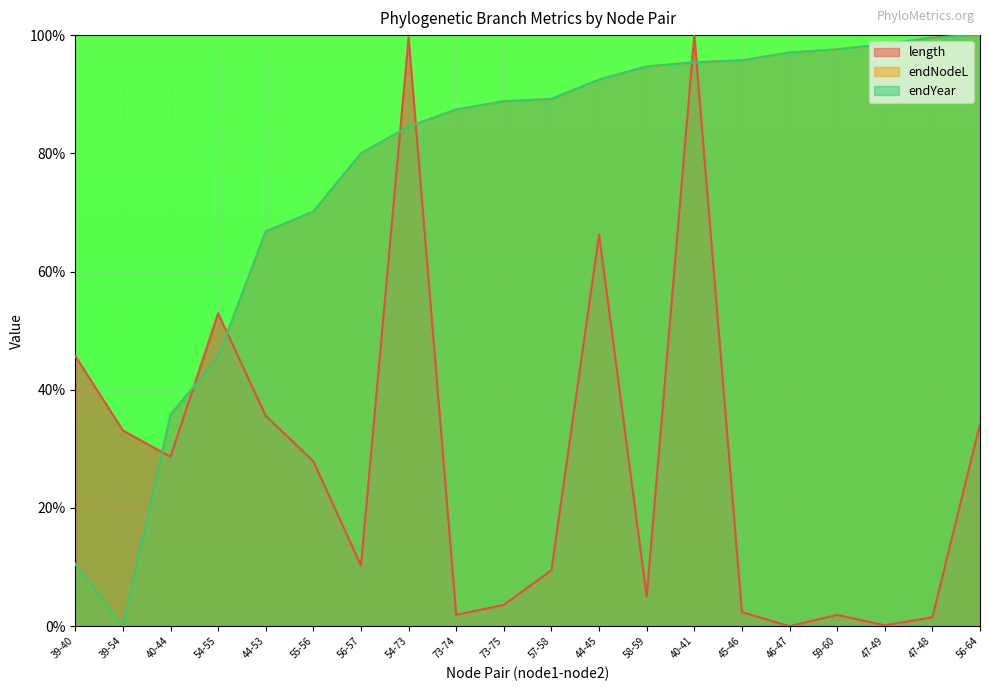

Does the chart display data point markers on the line(s)?

No